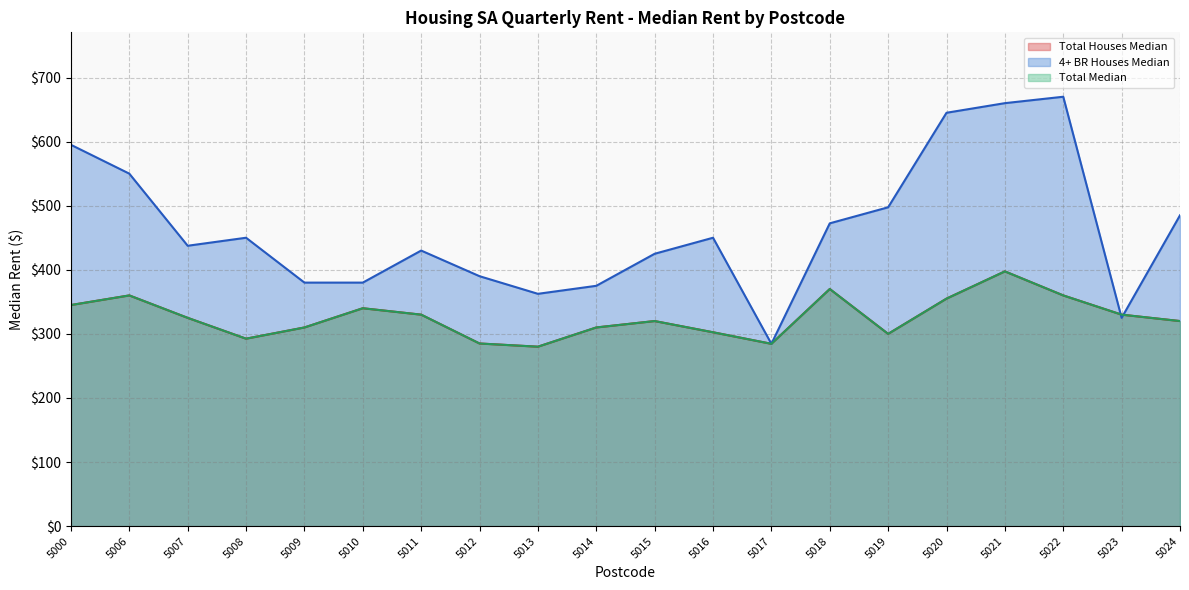

What is the spread (max minus min) of values at 5023?

5.0